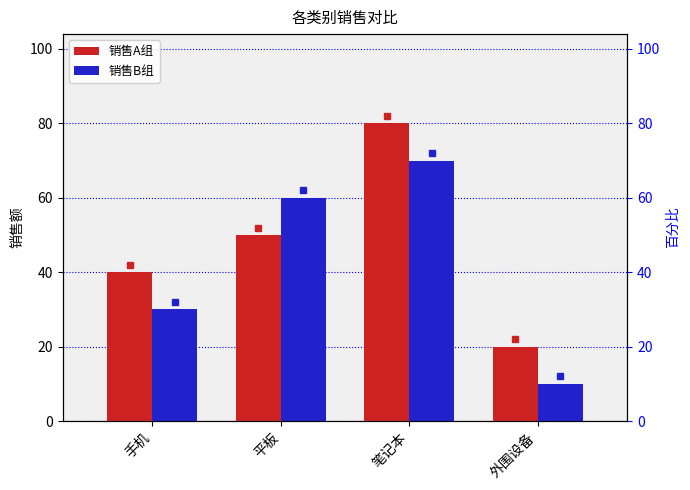

What is the minimum value shown in the chart?

10